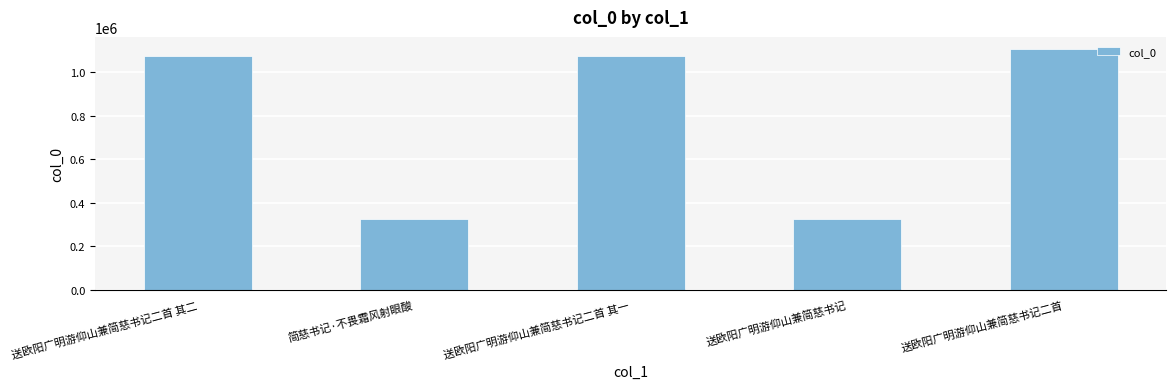

Count the number of categories in the chart.

5